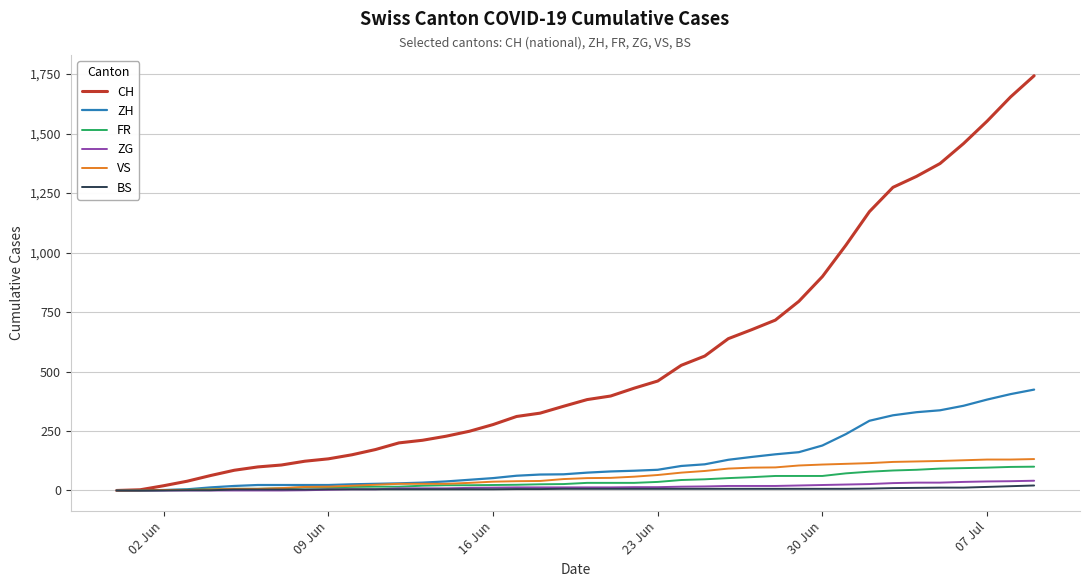

Which series has the largest total across all categories?

CH